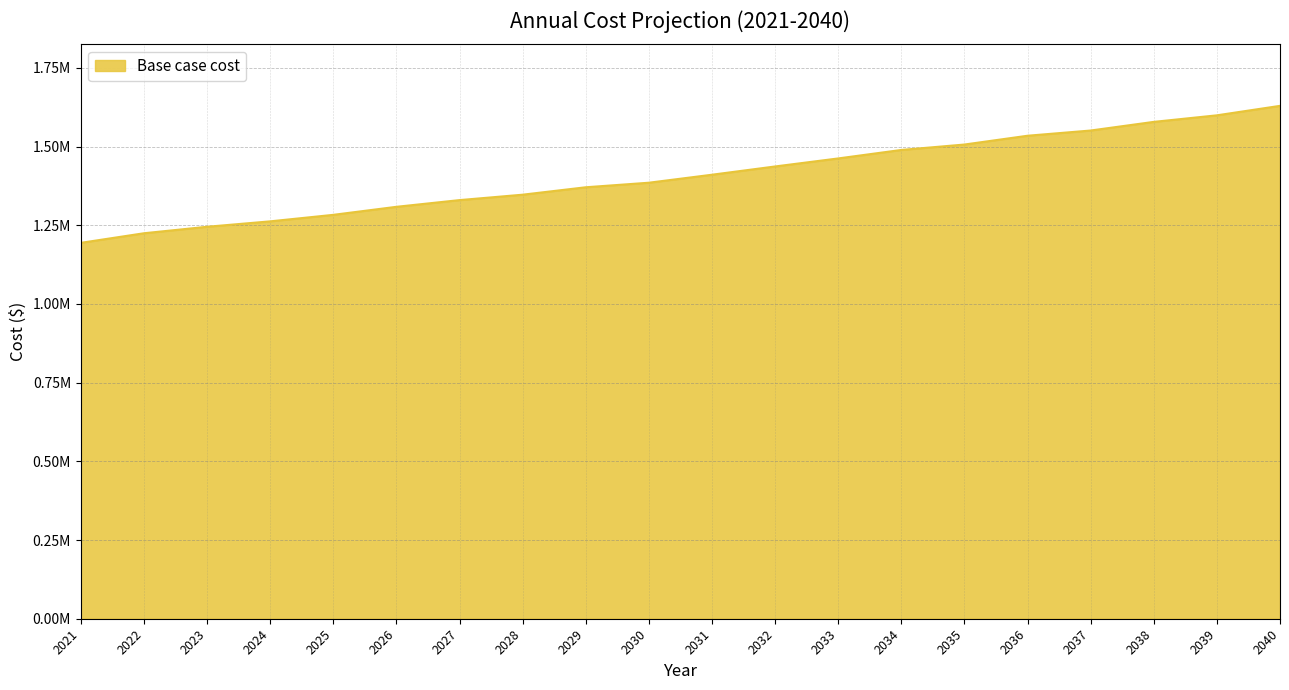

What is the difference between the maximum and minimum values?

435173.9